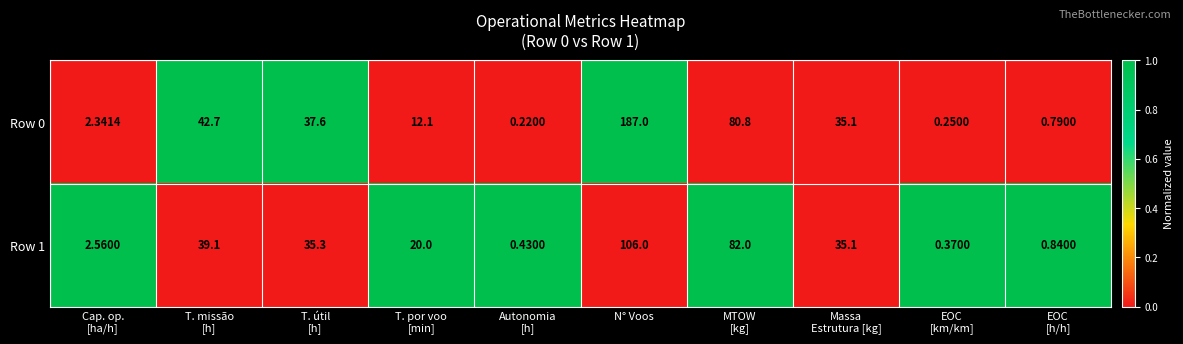

At which category is the sum across all series the highest?

N° Voos